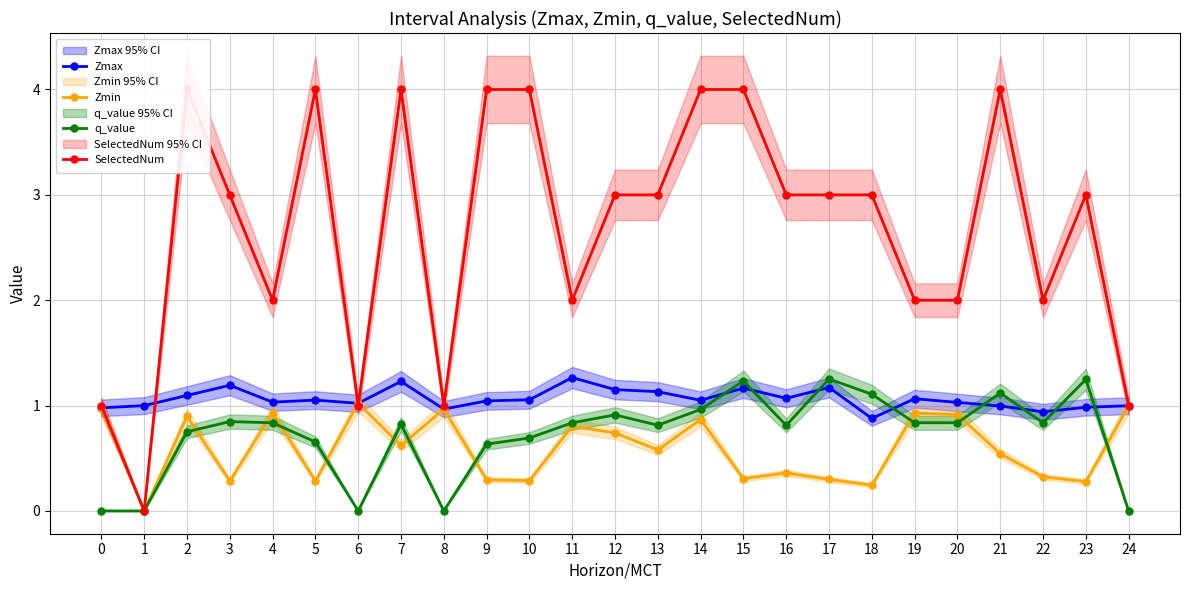

Count the SelectedNum values in the range 2 to 4.

20